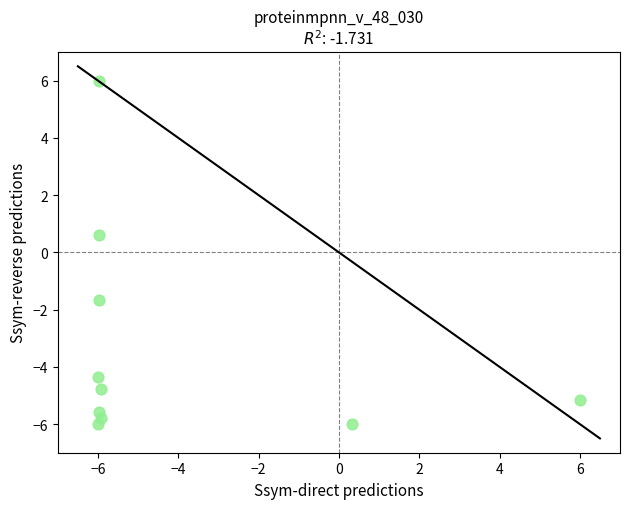

What is the average Y value?

-3.3